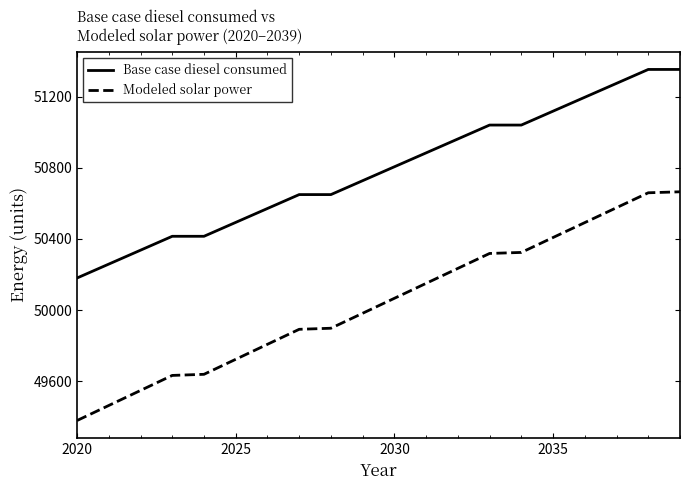

What is the highest value of the Base case diesel consumed series?

51354.6